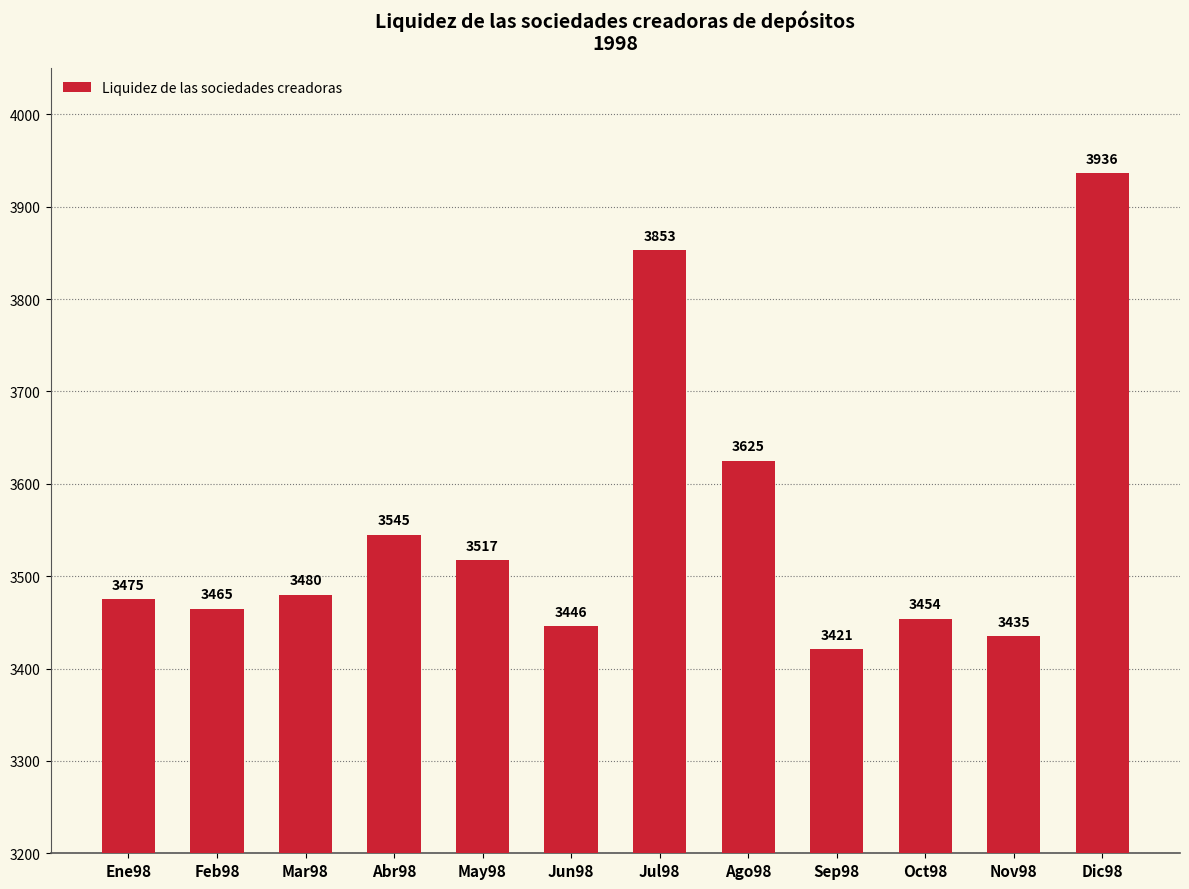

What is the minimum value shown in the chart?

3421